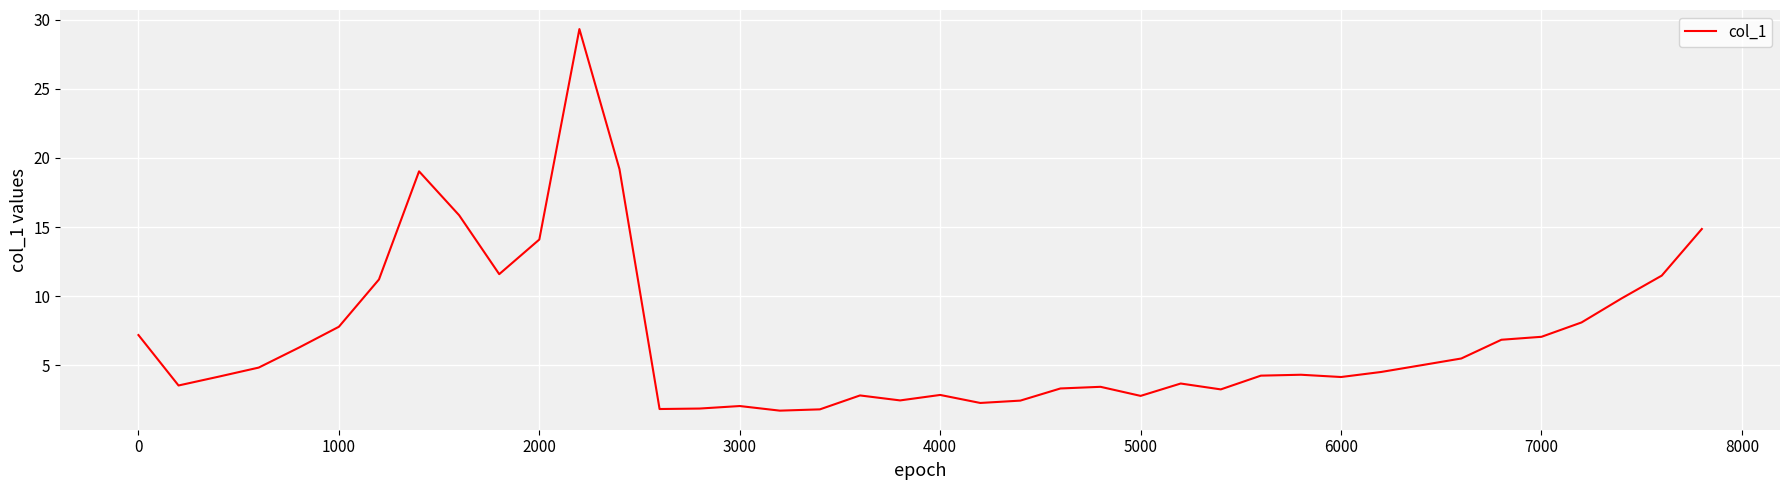

What is the minimum value shown in the chart?

1.7